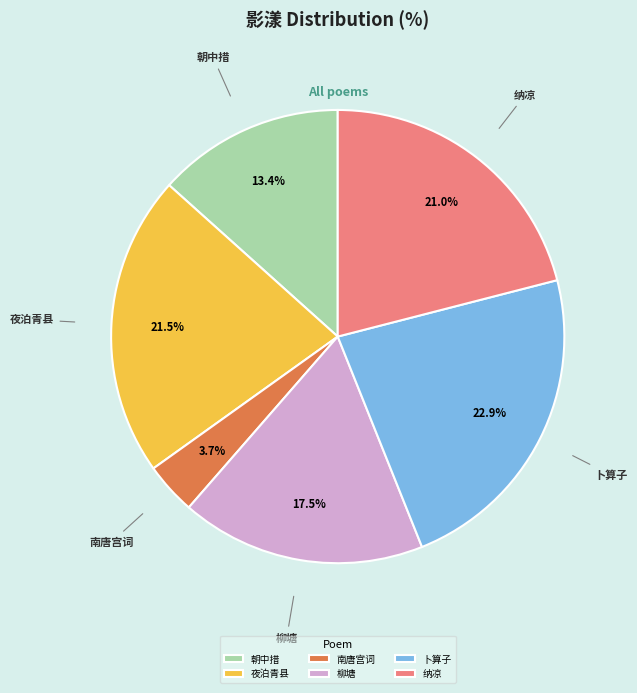

Does any single category account for the majority?

No